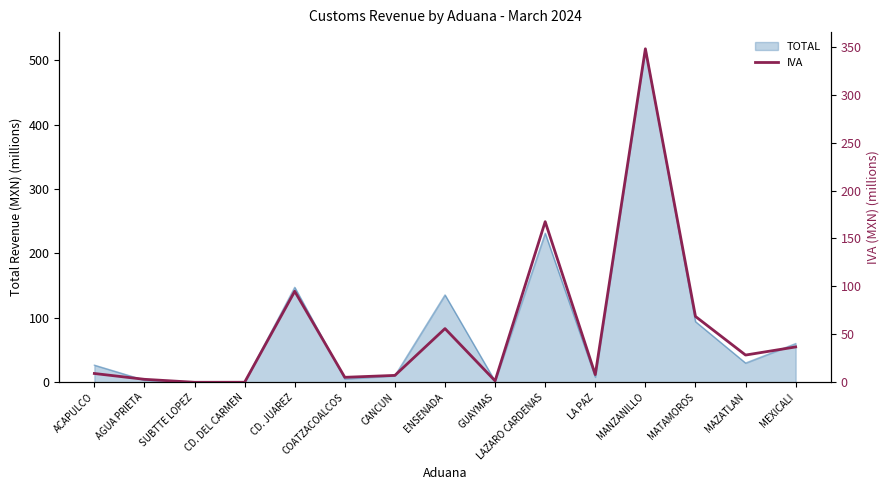

What is the maximum value for TOTAL?

517.6